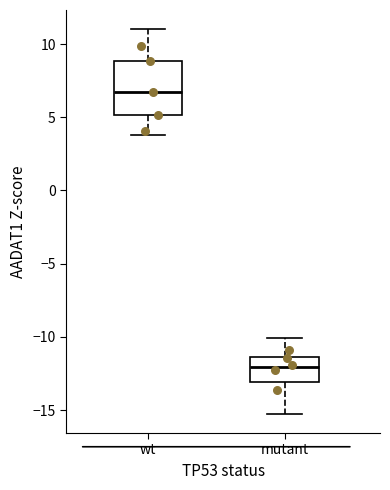

Which box's median line is the highest?

wt